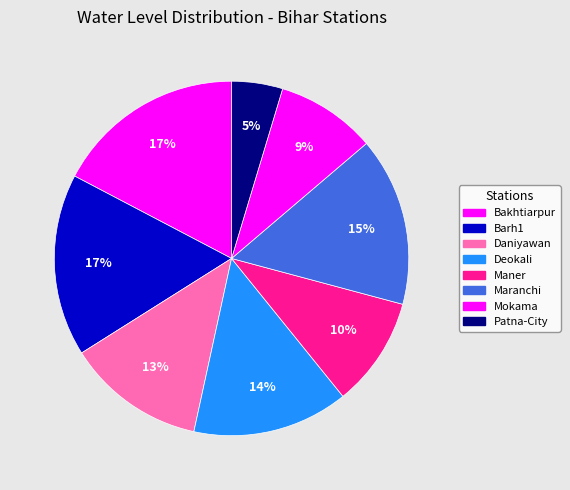

The Daniyawan slice represents 13% of the pie. True or false?

True